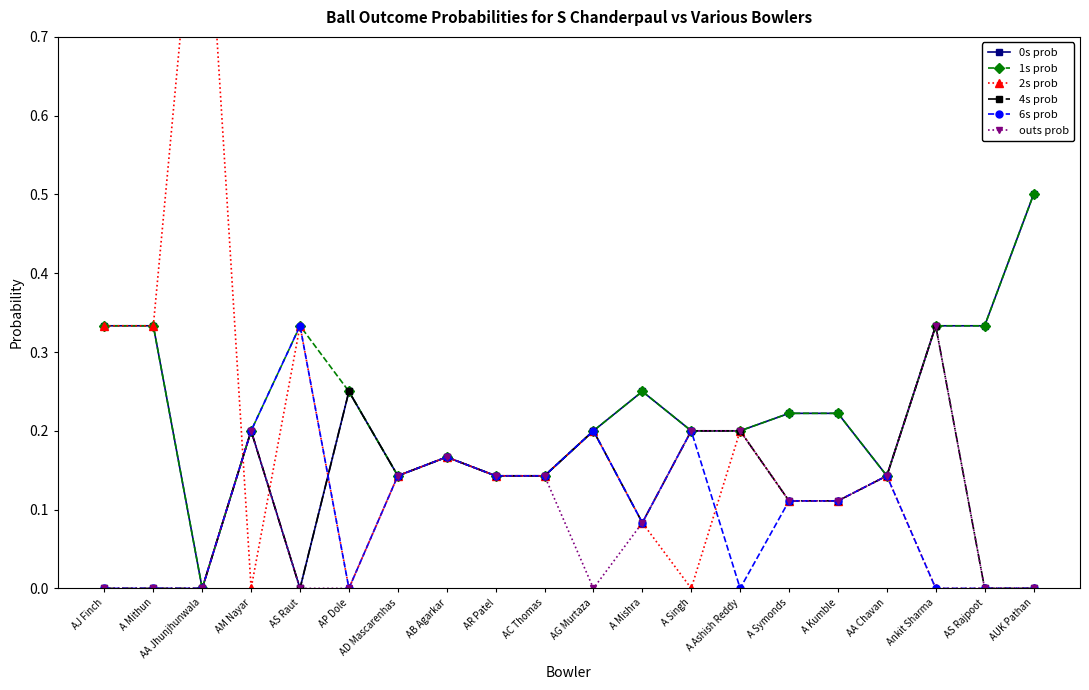

Where do 2s prob and 1s prob first cross each other?

AA Jhunjhunwala and AM Nayar